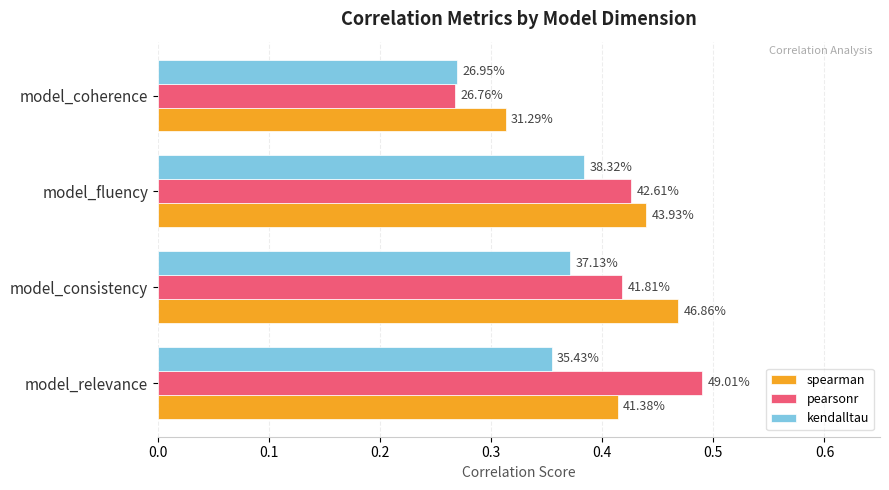

What are all the series names shown in the legend?

spearman, pearsonr, kendalltau